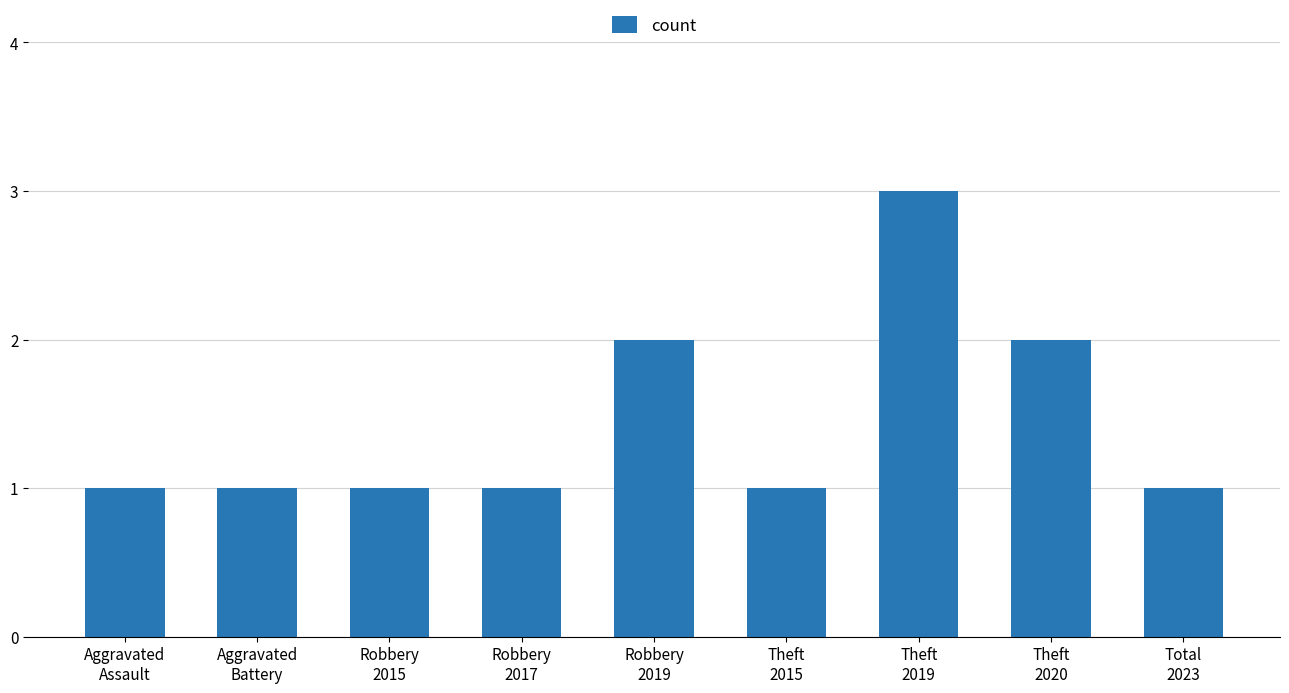

What is the label of the 2nd bar from the right?

Theft
2020